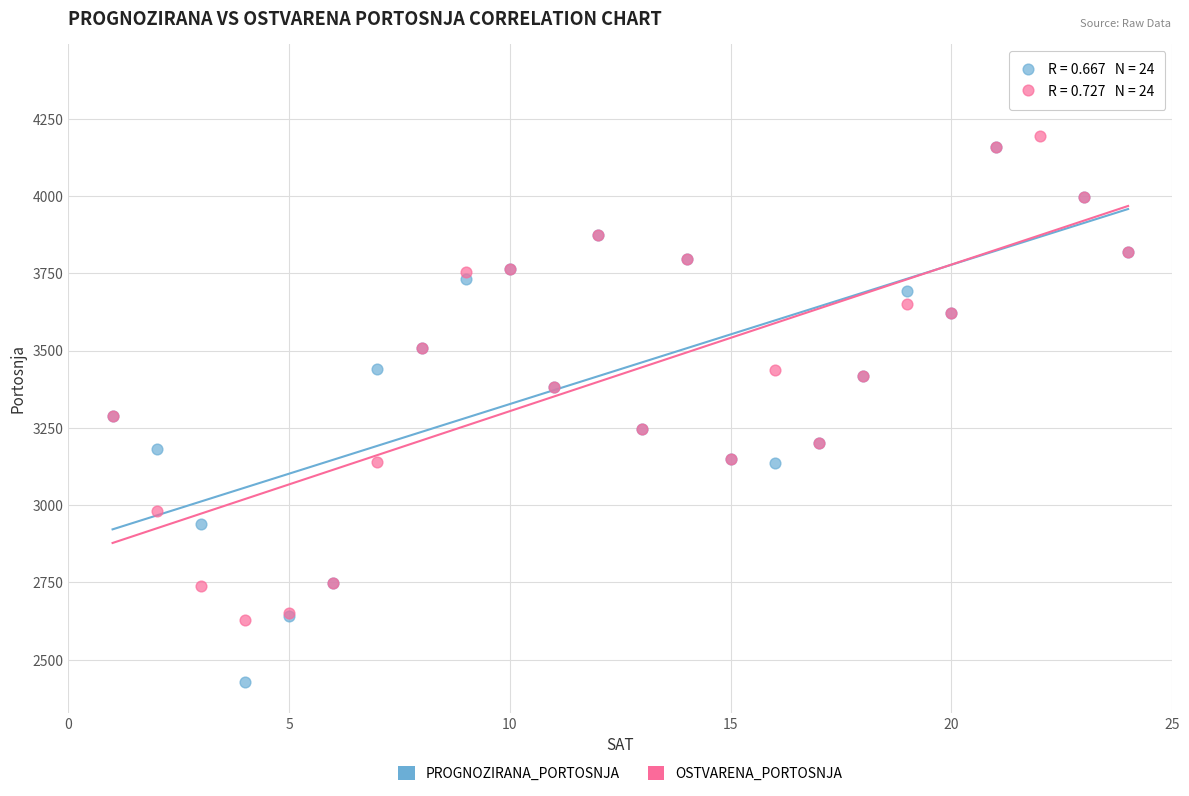

Which series has the largest Y range (max minus min)?

PROGNOZIRANA_PORTOSNJA